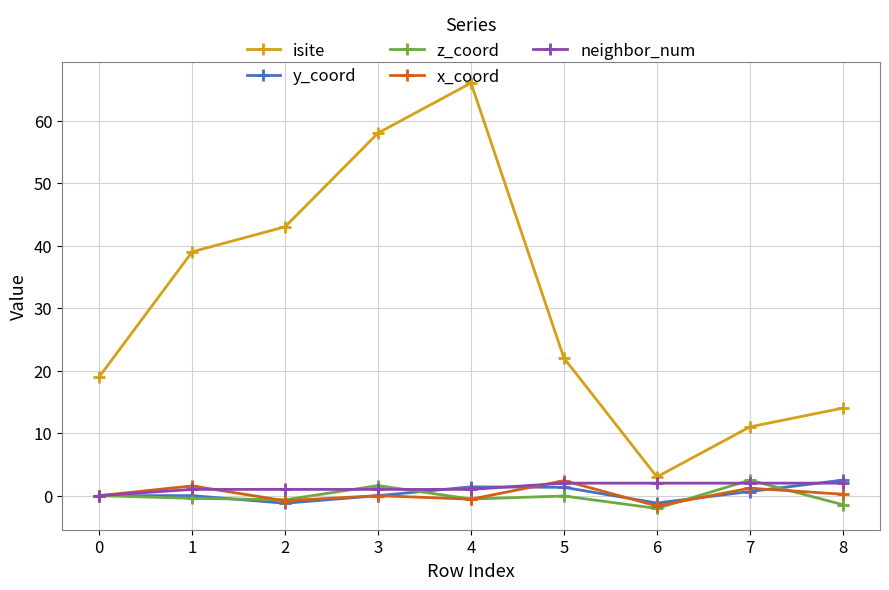

True or false: isite and neighbor_num intersect in this chart.

False